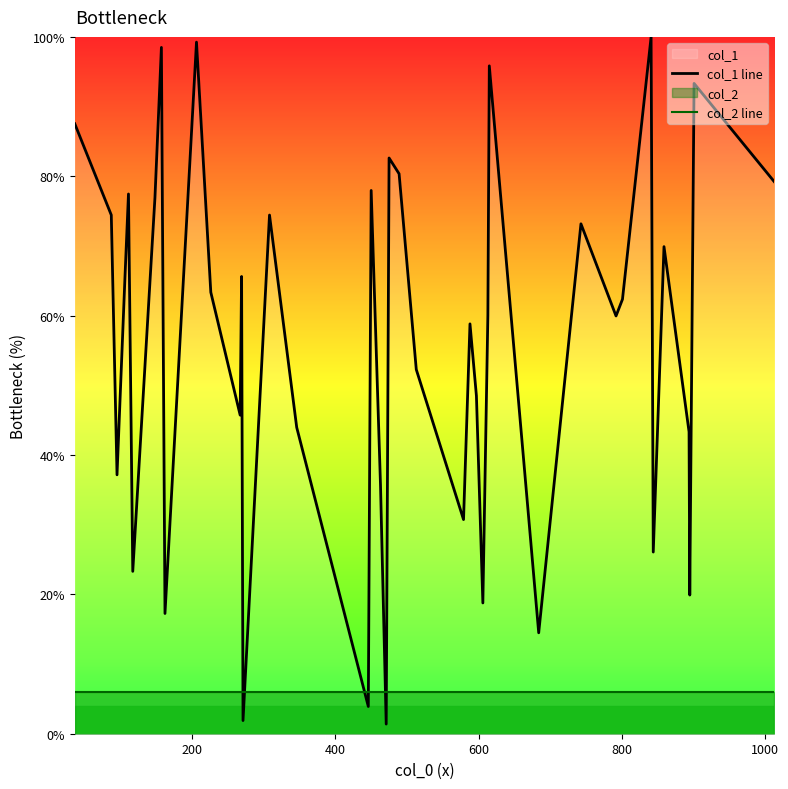

True or false: col_2 line and col_1 line cross at least once.

True